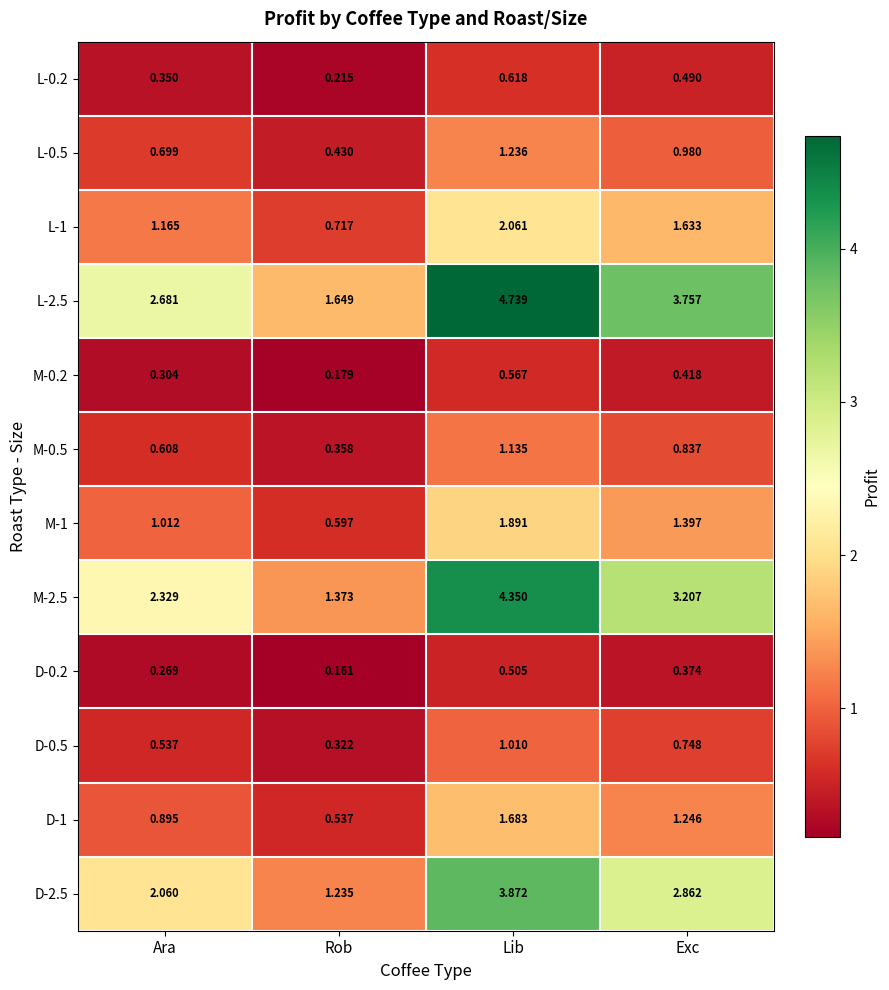

Which category has the lowest value in the L-0.5 series?

Rob